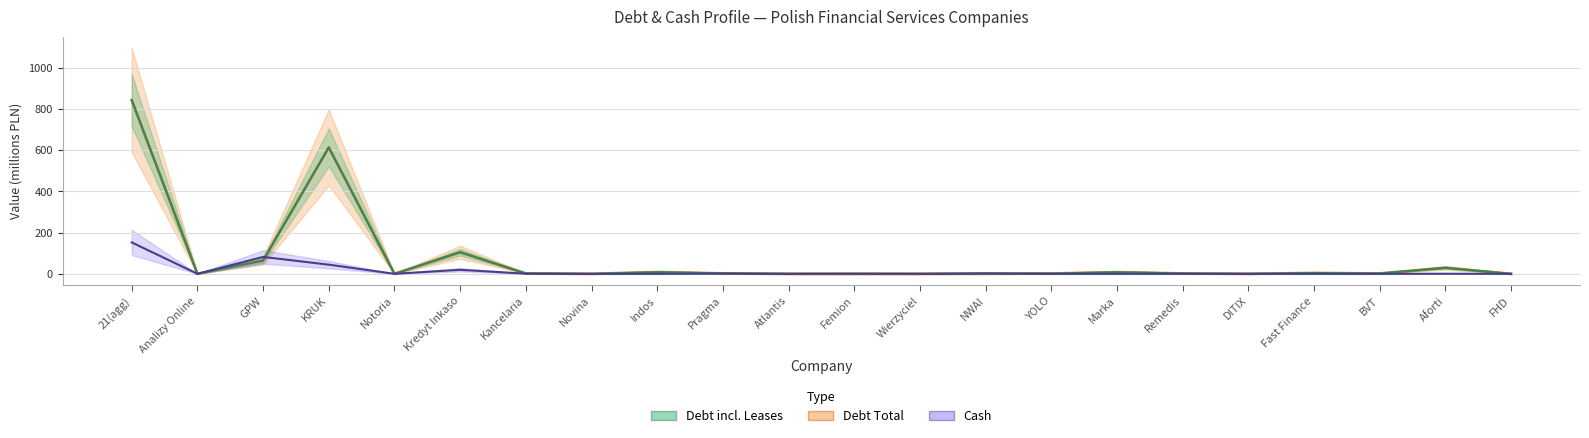

What is the value of the Cash point at the 2nd from the left?

0.2